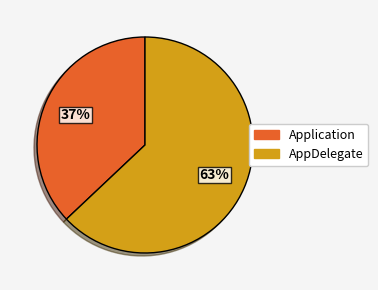

Between Application and AppDelegate, which is larger?

AppDelegate